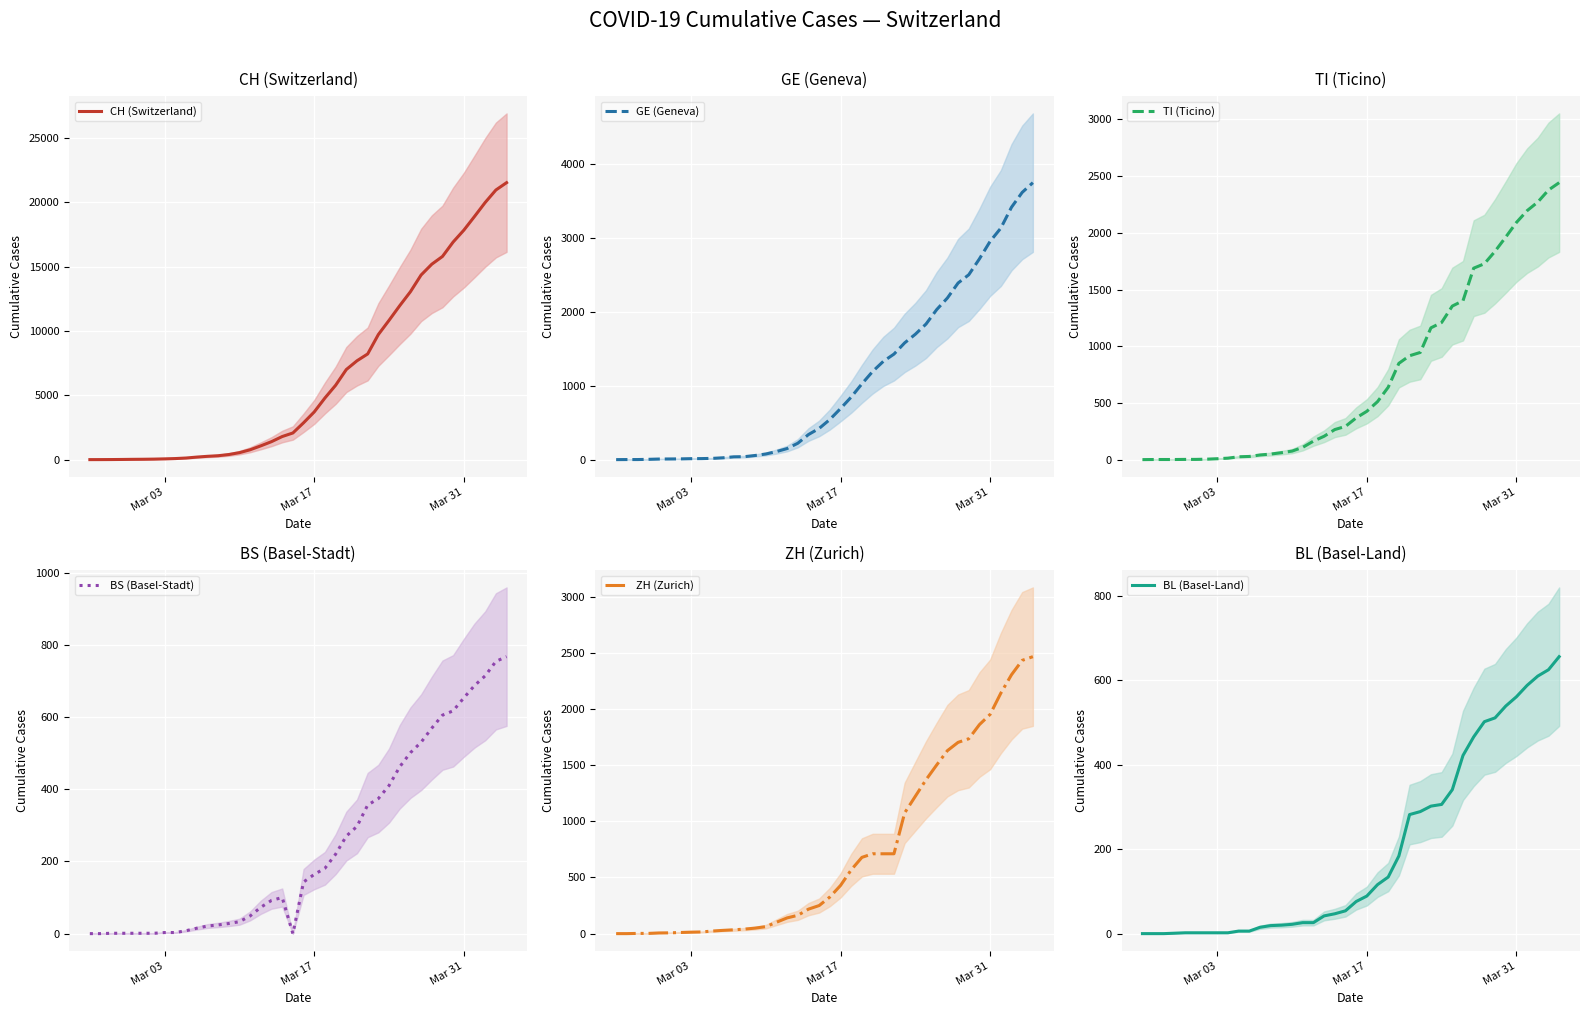

What is the value of the GE (Geneva) point at the 6th from the left?

9